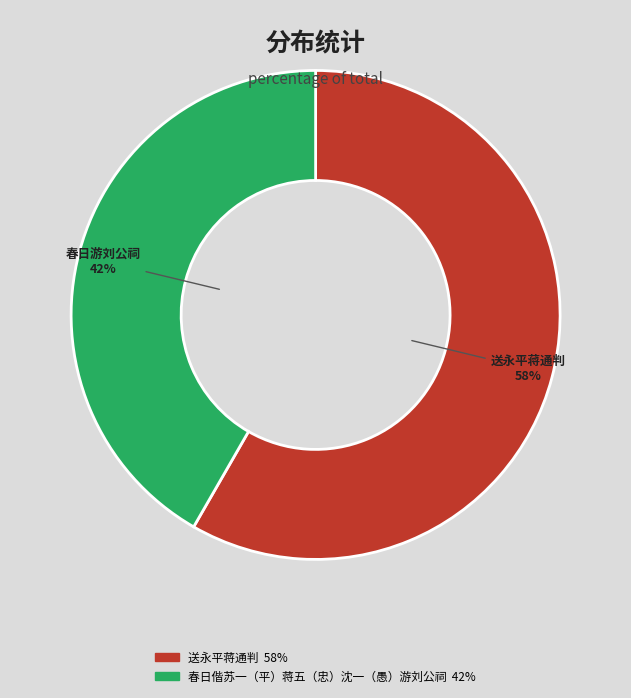

Which has a higher value, 春日偕苏一（平）蒋五（忠）沈一（愚）游刘公祠 or 送永平蒋通判?

送永平蒋通判